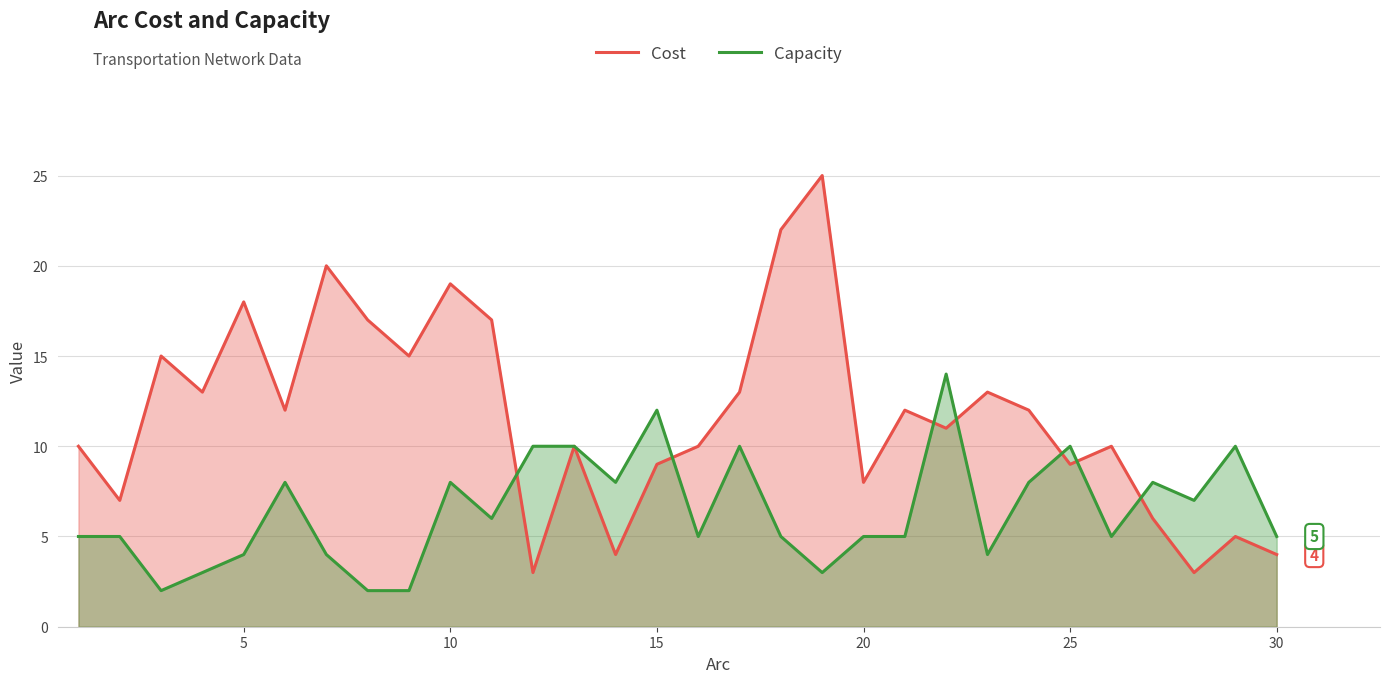

What are all the series names shown in the legend?

Cost, Capacity